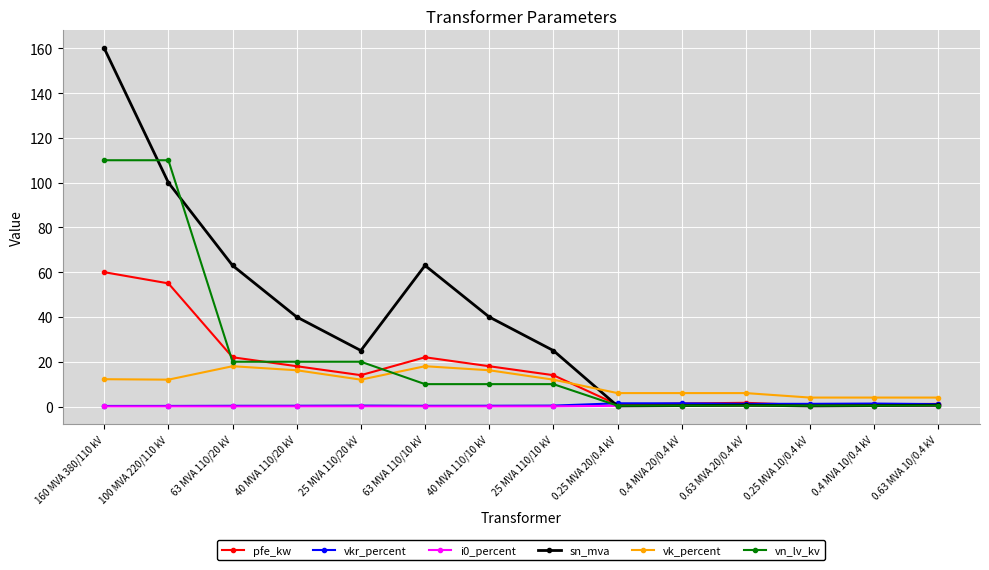

At which category is the sum across all series the highest?

160 MVA 380/110 kV